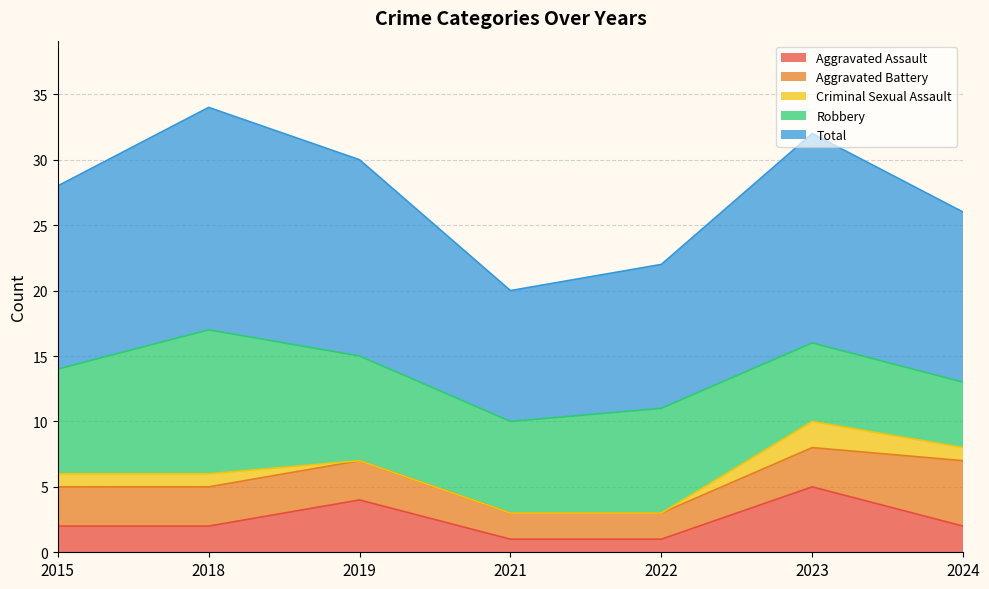

True or false: Aggravated Battery and Criminal Sexual Assault intersect in this chart.

False